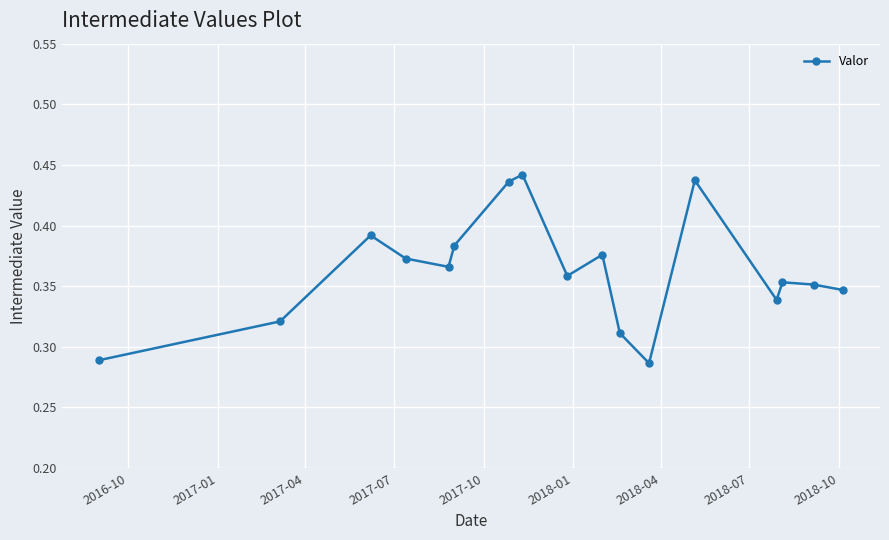

How many interior local valleys (lower than both neighbors) does the data have?

4